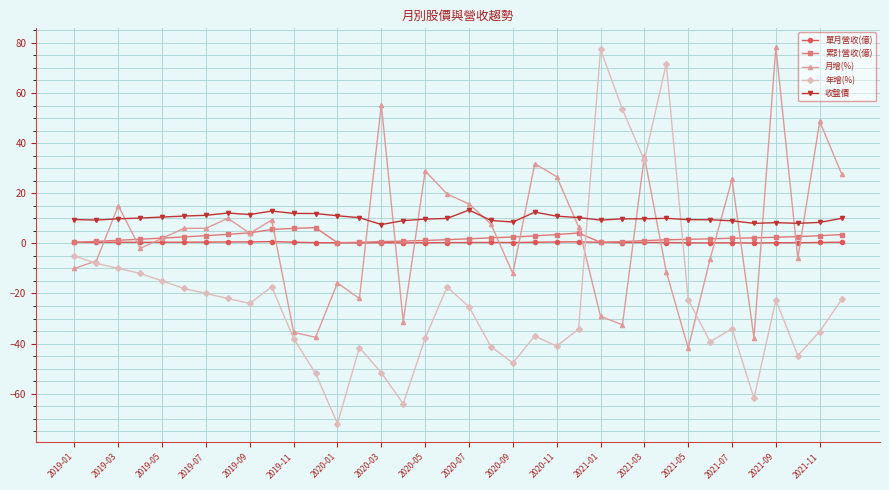

How many interior local peaks does the 年增(%) series have?

8